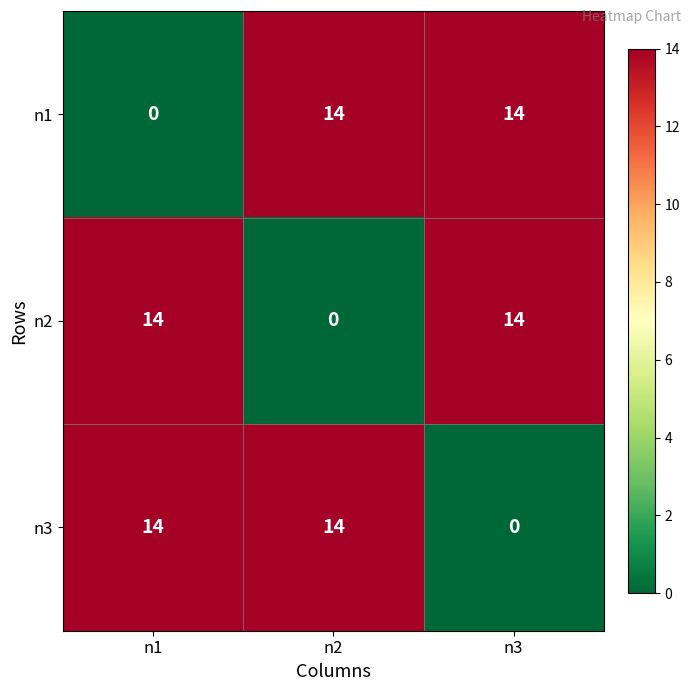

The n3 series shows 0 at n3. True or false?

True